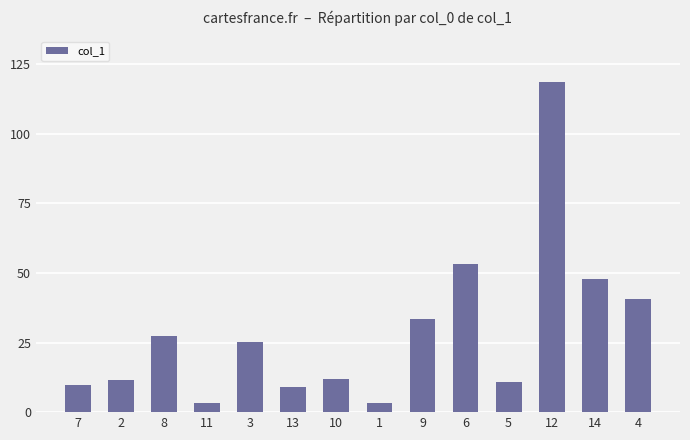

Are the bars grouped side by side (vs. stacked)?

No